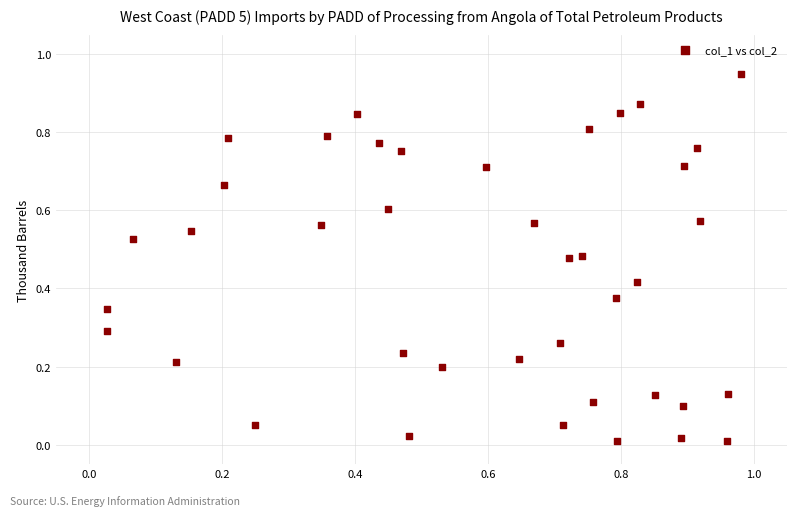

What is the range of X values (max minus min)?

1.0